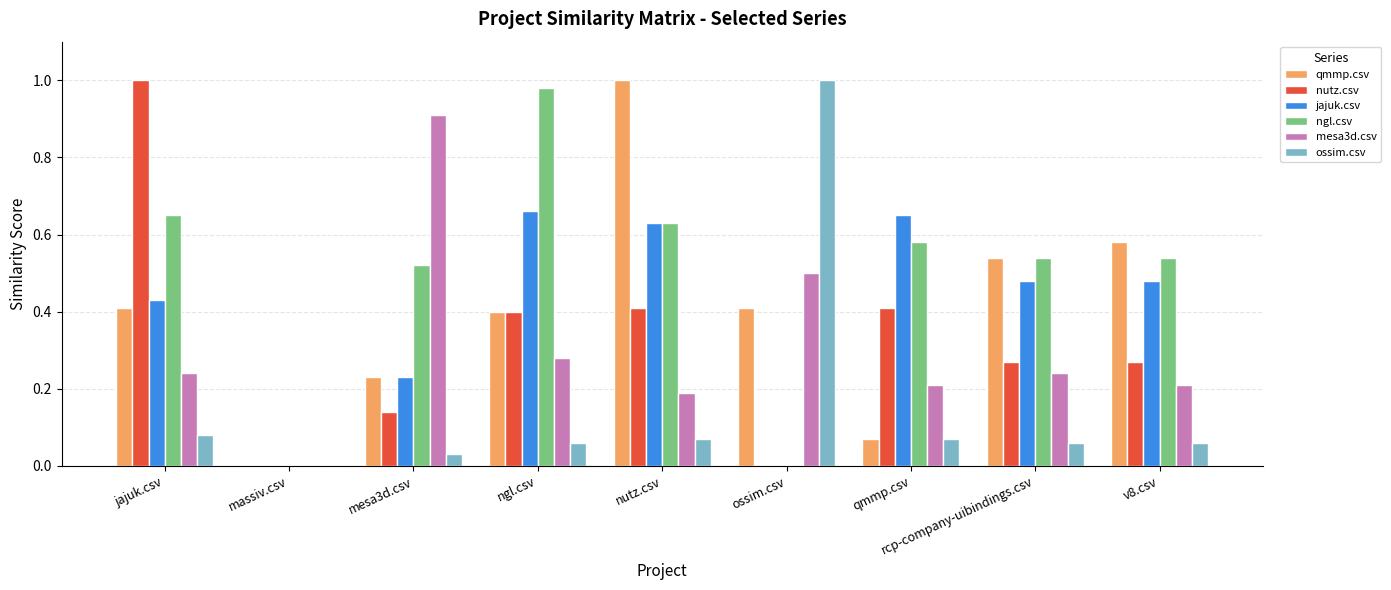

What is the total value across all series at qmmp.csv?

2.0